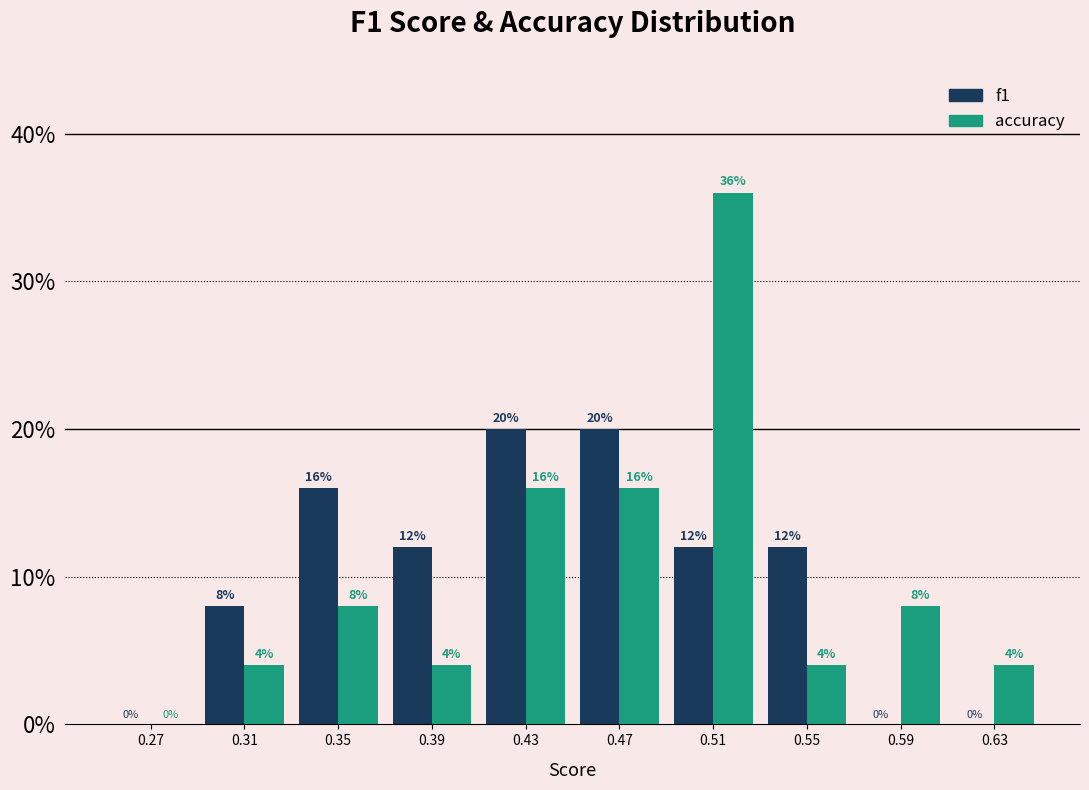

What is the height of the f1 bar covering 0.45 to 0.49 on the x-axis?

20